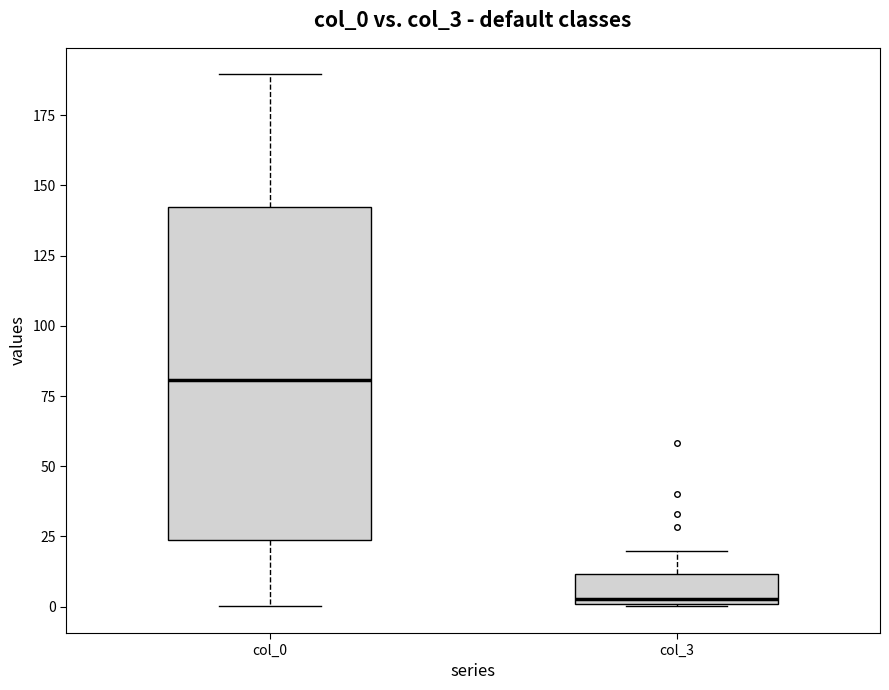

Where is the upper edge of the box for col_3 on the y-axis? The values are not printed on the chart, so give them approximately, as read against the axis.

10